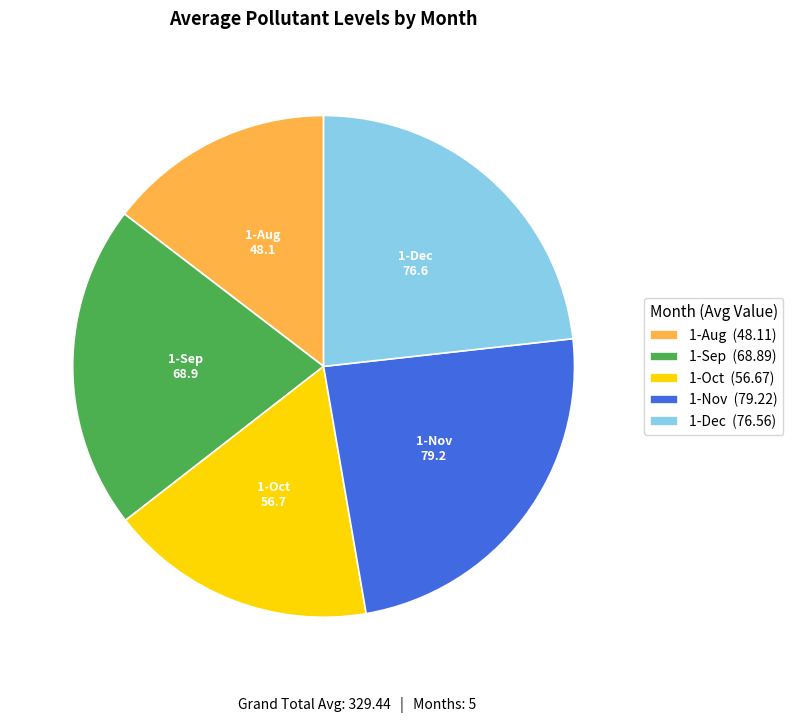

How many slices are in this pie chart?

5